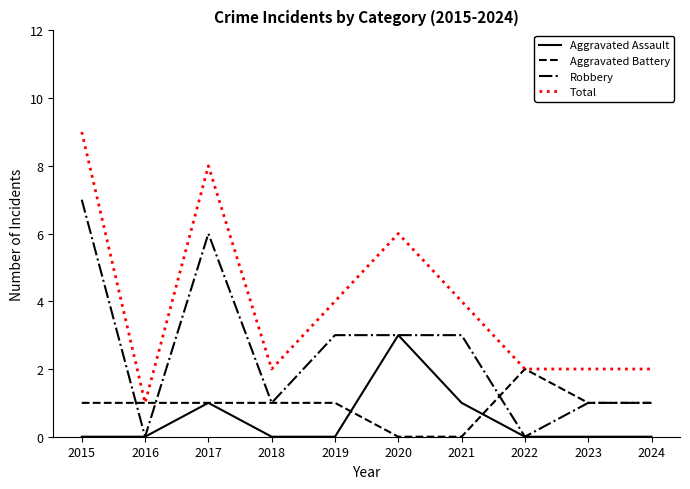

Which series has the largest total across all categories?

Total